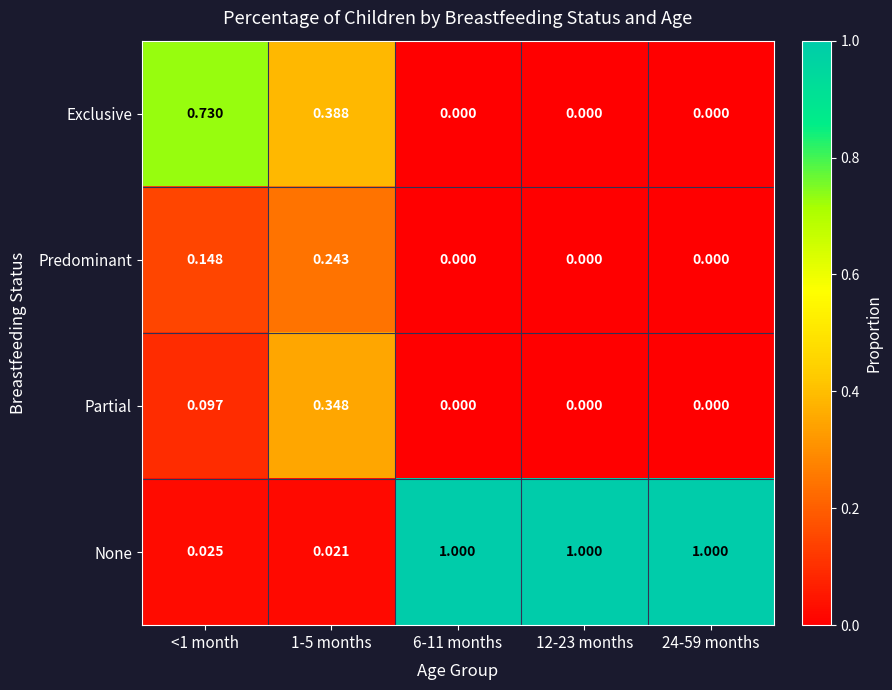

How many distinct data groups are displayed?

4